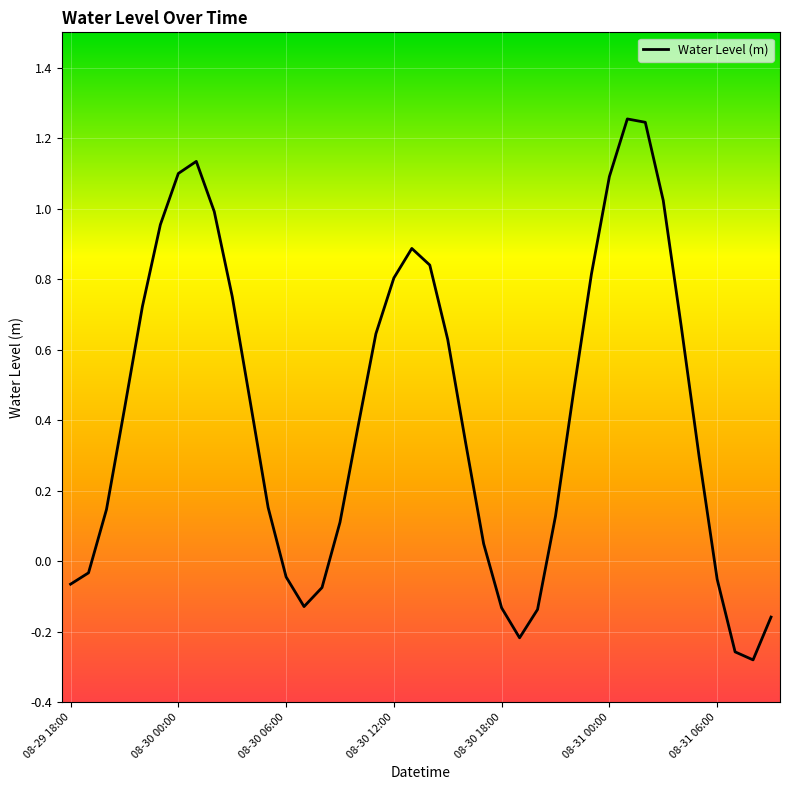

How many categories are shown in the chart?

40